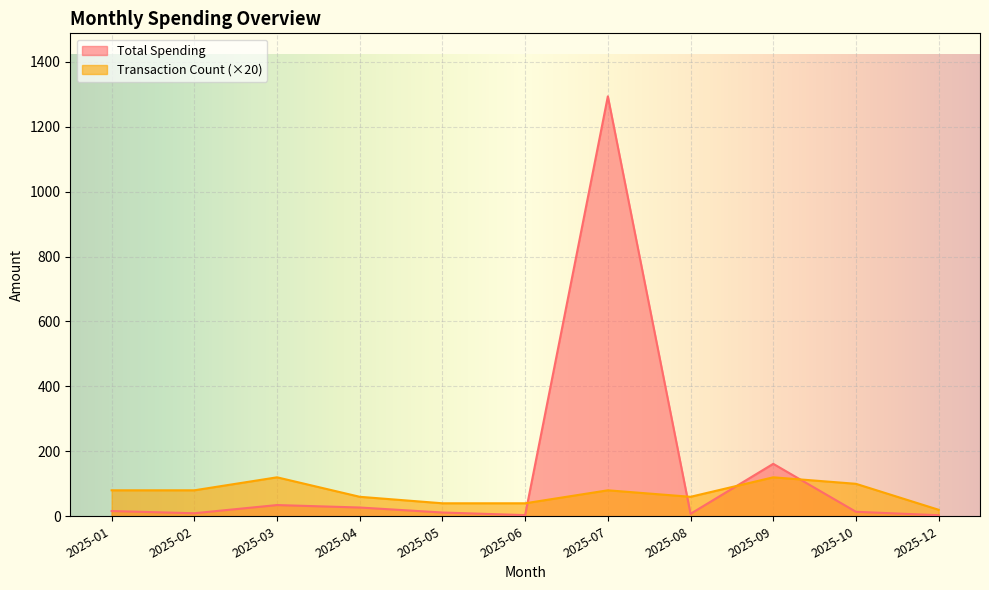

Reading left to right, list all the values displayed in this chart.

Total Spending: 16.1	9.3	34.5	27.0	11.6	3.6	1293.3	7.7	161.5	13.8	3.2
Transaction Count: 80.0	80.0	120.0	60.0	40.0	40.0	80.0	60.0	120.0	100.0	20.0